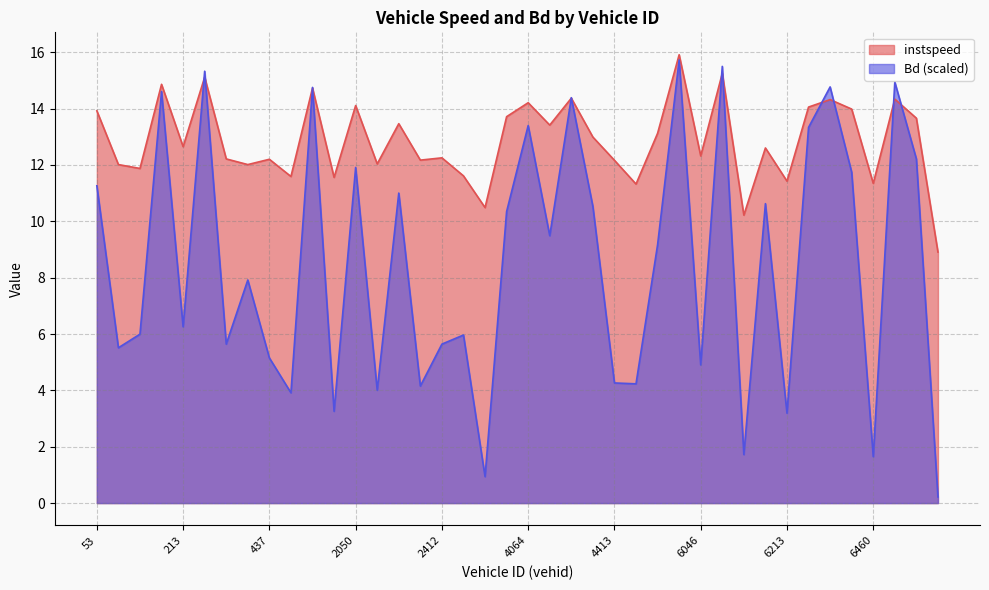

What is the difference between the maximum and second lowest values in the instspeed series?

5.7